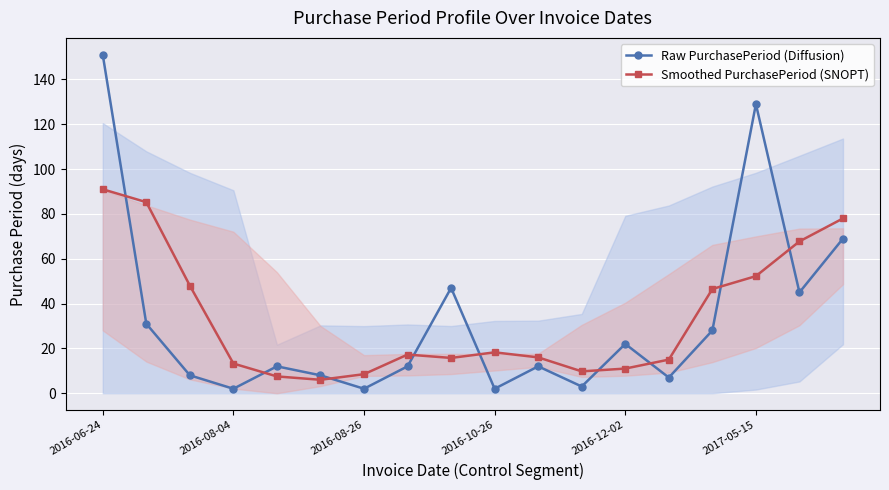

The value of Raw PurchasePeriod (Diffusion) at 2016-08-04 is 41.0. True or false?

False